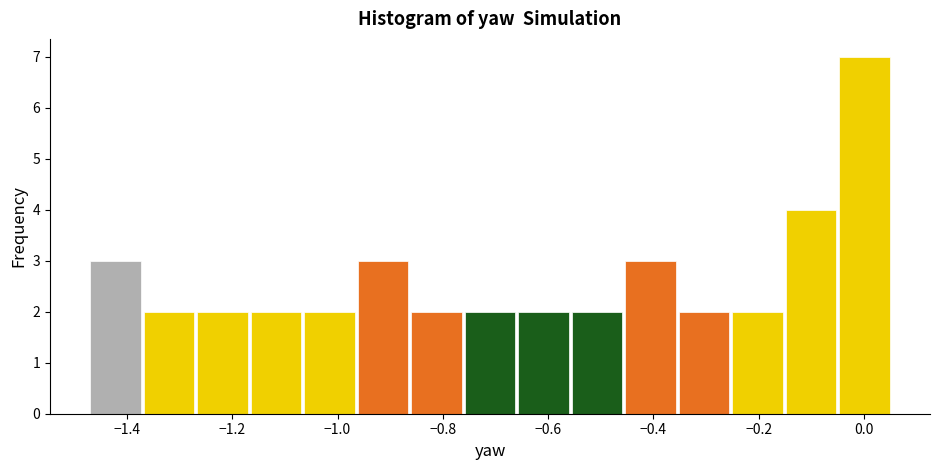

Reading left to right, list every bar in this chart as the range it spans on the x-axis followed by its height. Neither the bar edges nor the heights are printed on the chart, so give them approximately, as read against the axes.

-1.48 to -1.38: 3
-1.38 to -1.26: 2
-1.26 to -1.16: 2
-1.16 to -1.06: 2
-1.06 to -0.96: 2
-0.96 to -0.86: 3
-0.86 to -0.76: 2
-0.76 to -0.66: 2
-0.66 to -0.56: 2
-0.56 to -0.46: 2
-0.46 to -0.36: 3
-0.36 to -0.26: 2
-0.26 to -0.16: 2
-0.16 to -0.04: 4
-0.04 to 0.06: 7